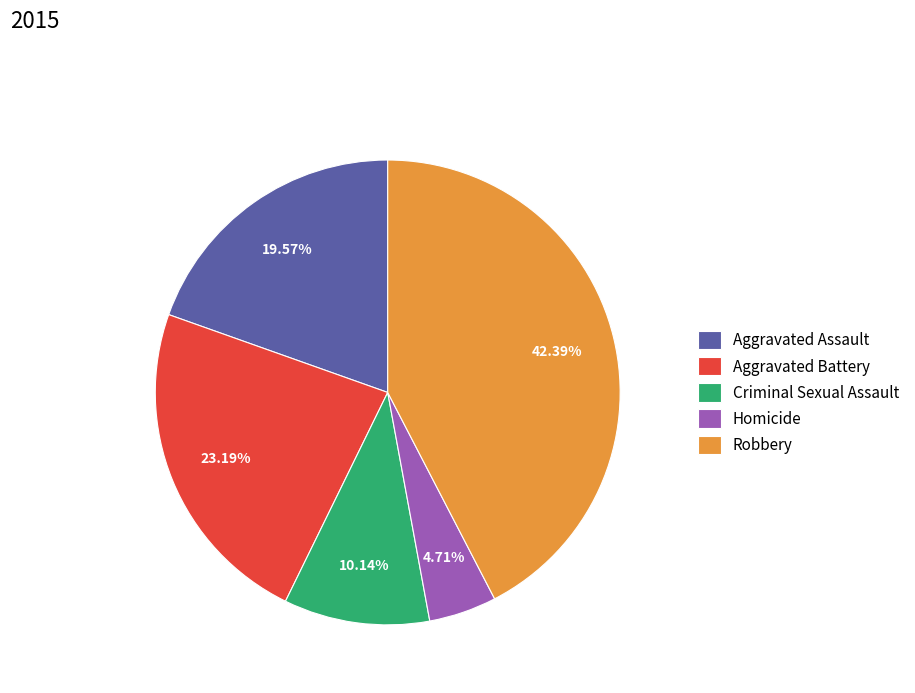

Is there a majority slice in this chart?

No